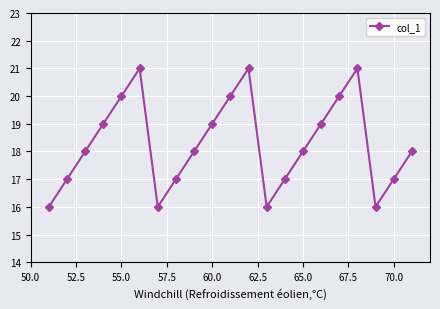

True or false: the data has more than 1 interior local peaks.

True